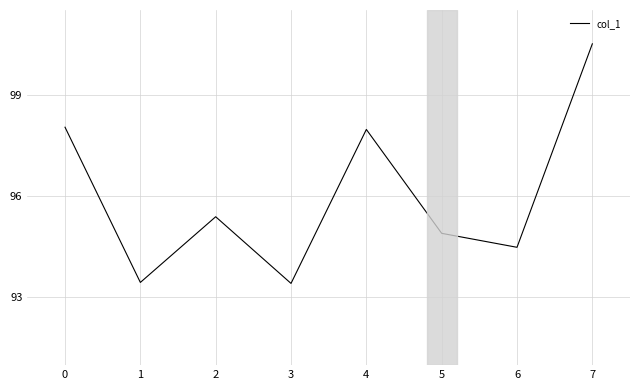

How many lines are shown in the chart?

1